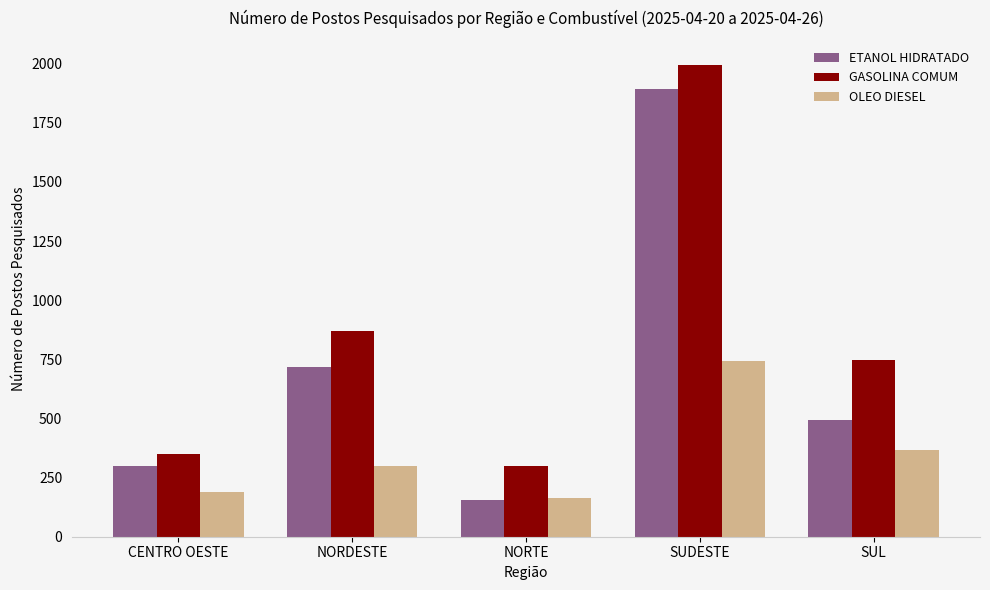

At which category does the chart reach its peak across all series?

SUDESTE